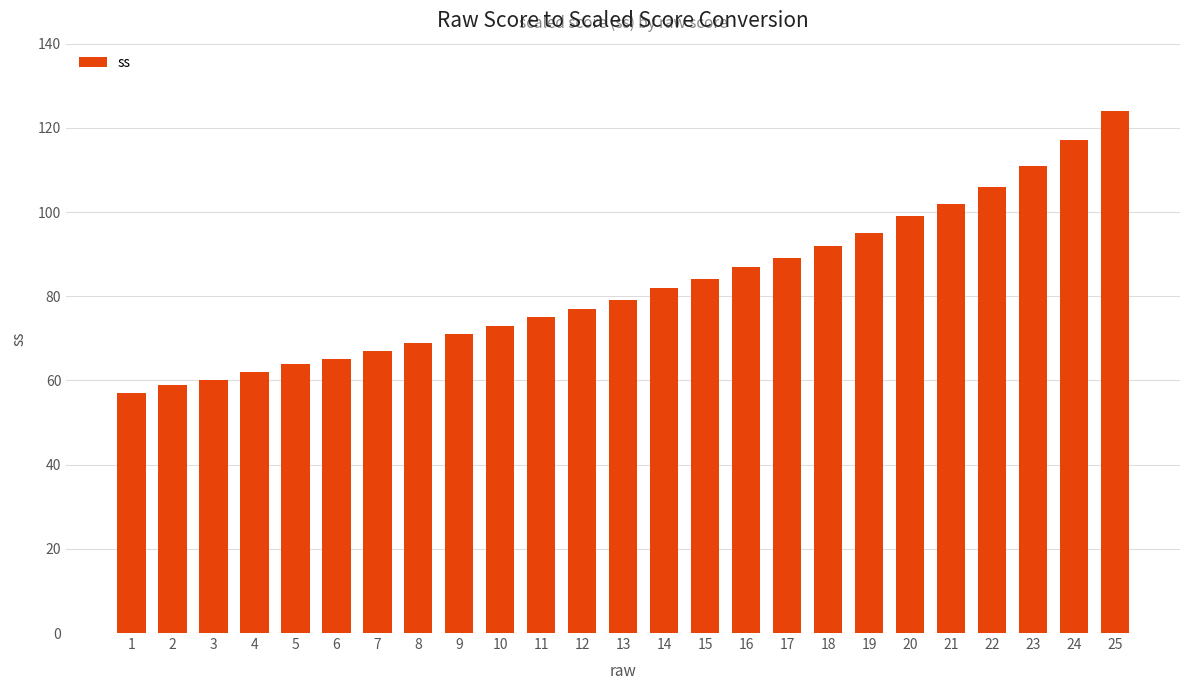

What is the change in value from 2 to 5?

+5